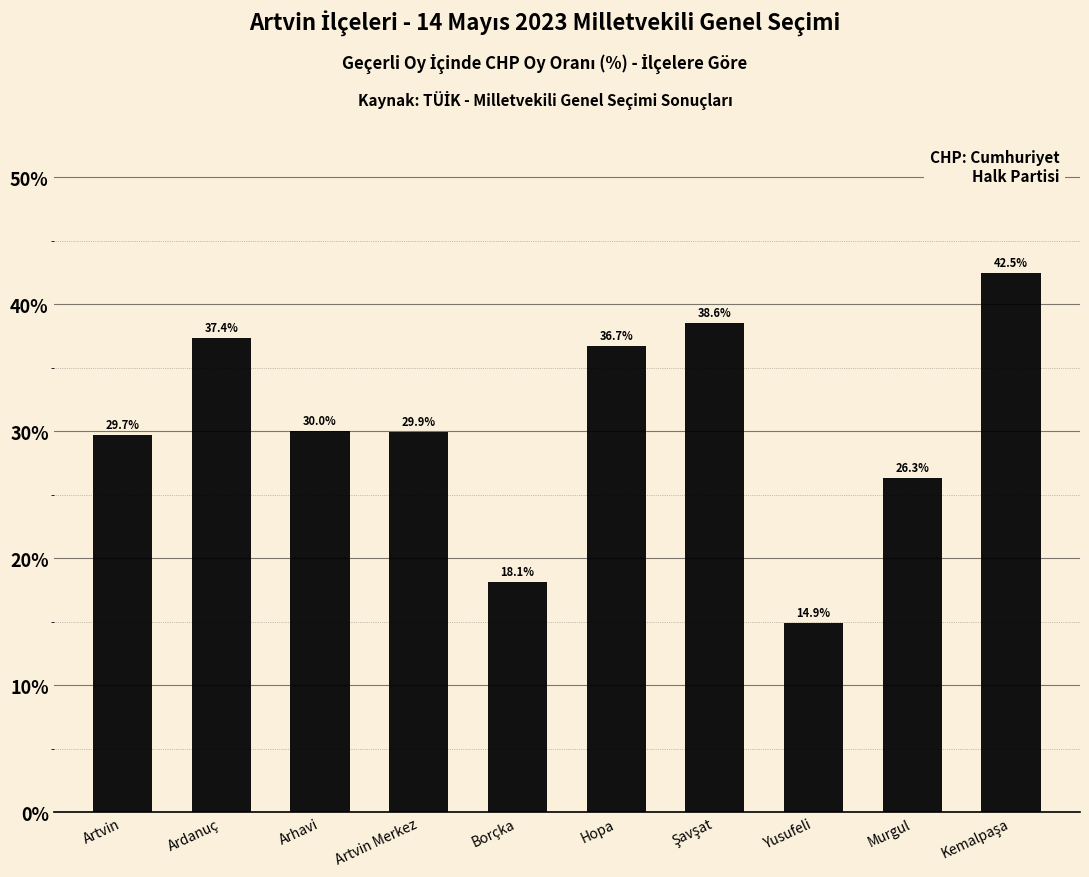

At which category does the chart reach its minimum across all series?

Yusufeli